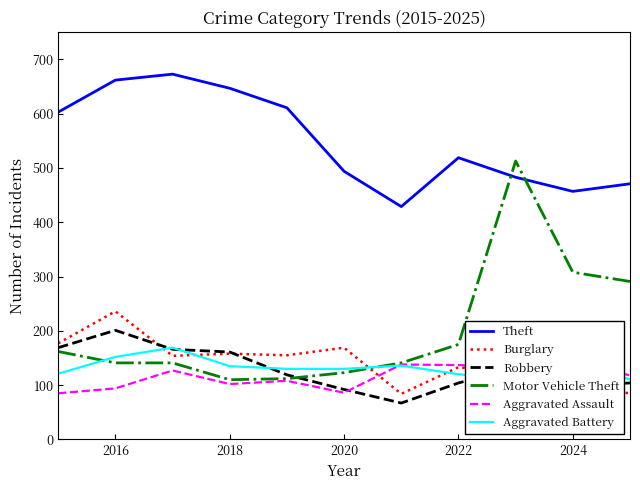

After their last crossing, which series has the higher values: Motor Vehicle Theft or Theft?

Theft